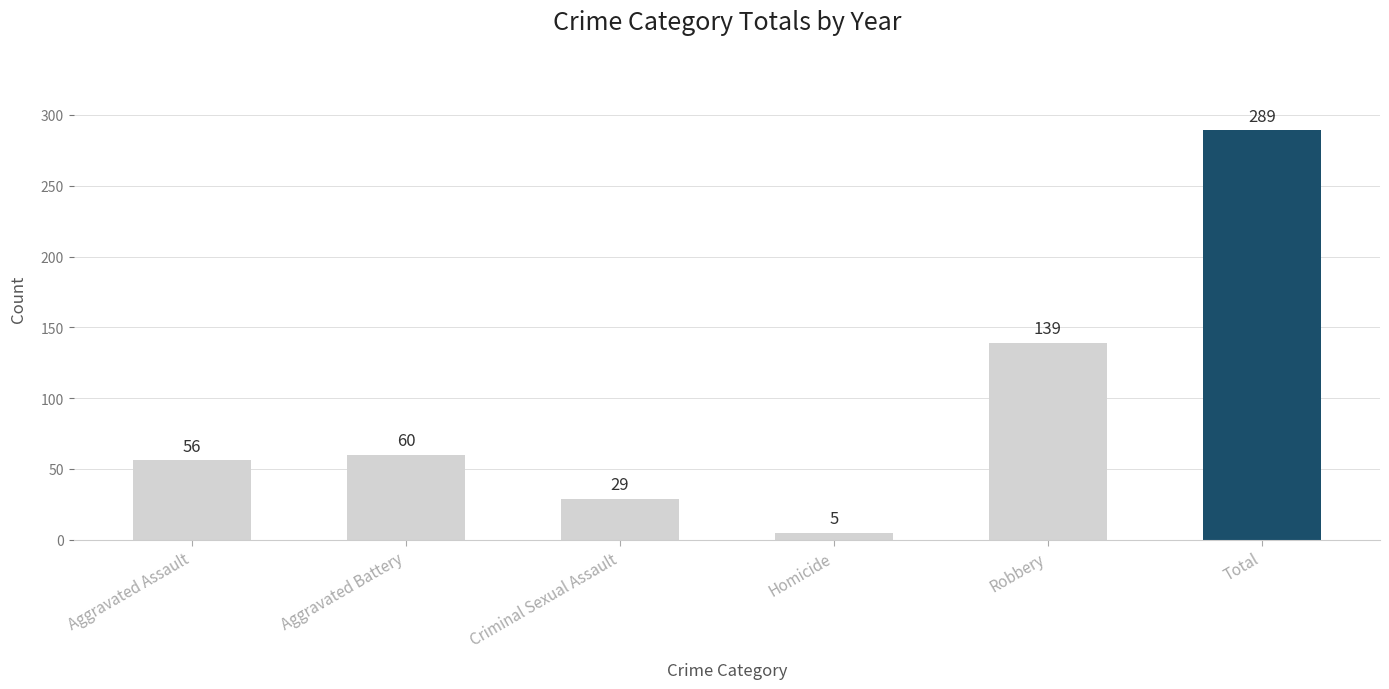

Is it true that the value at Robbery is 202?

False